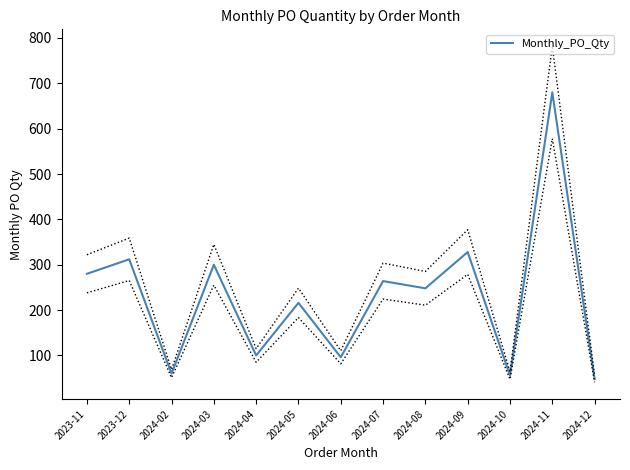

Where is the data nearest to the value 364?

2024-09